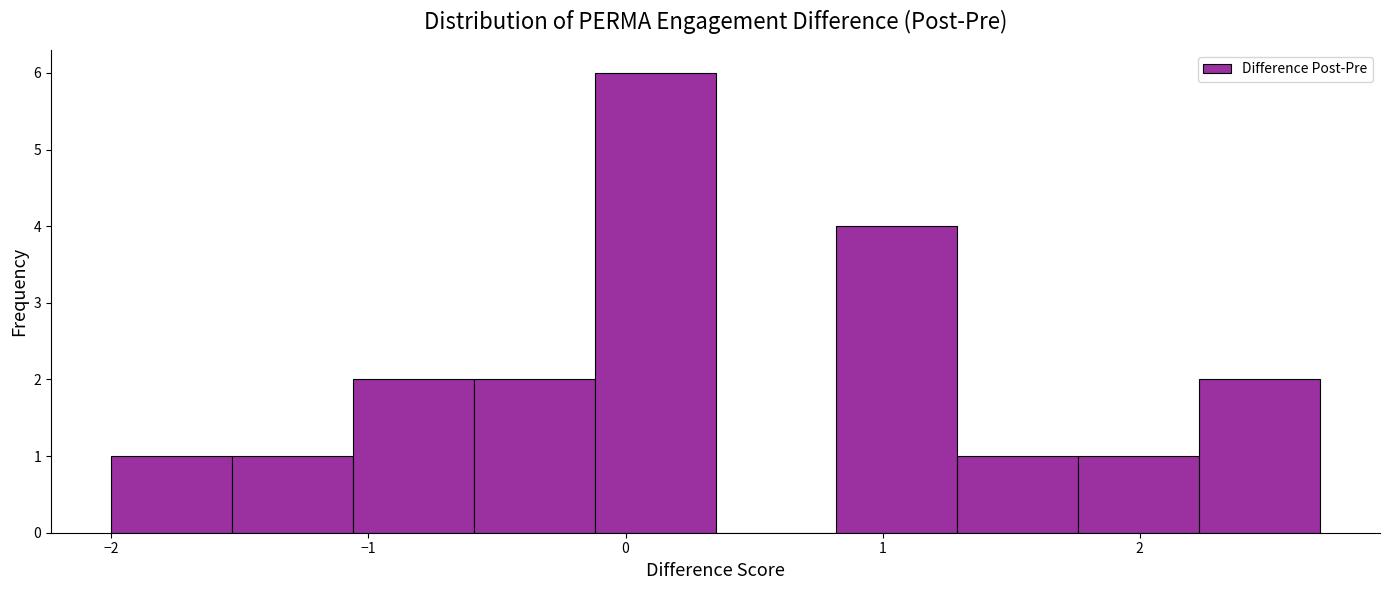

Over which range of the x-axis is the bar tallest?

-0.12 to 0.35